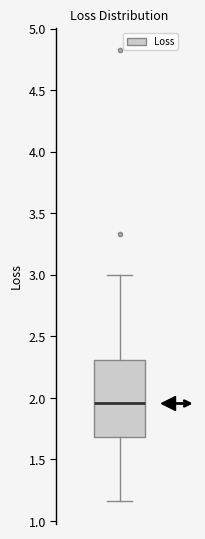

Read this box plot against the y-axis: the position of the median line, the range covered by the box, and the ends of both whiskers. The values are not printed on the chart, so give them approximately, as read against the axis.

median 1.95, box 1.70 to 2.30, whiskers 1.15 to 3.00